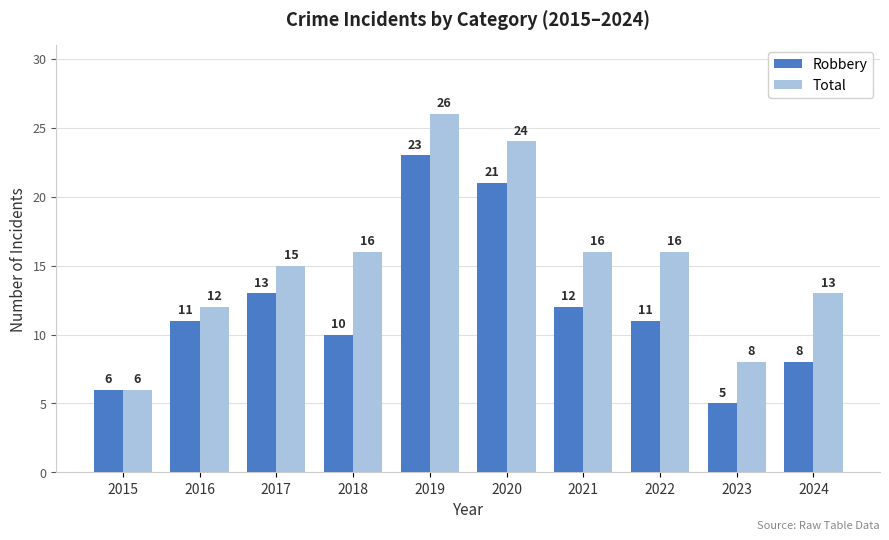

What is the average value of the Total series?

15